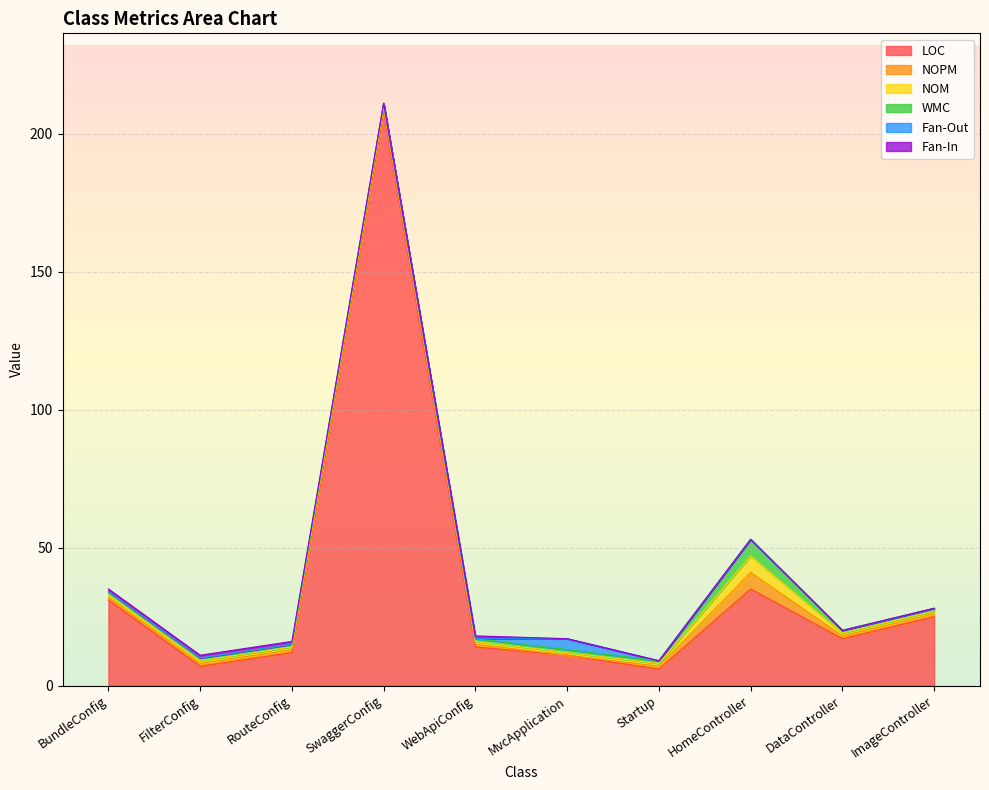

Reading left to right, list all the values displayed in this chart.

LOC: 31	7	12	208	14	11	6	35	17	25
NOPM: 1	1	1	1	1	0	1	6	1	1
NOM: 1	1	1	1	1	1	1	6	1	1
WMC: 1	1	1	1	1	1	1	6	1	1
Fan-Out: 0	0	0	0	0	4	0	0	0	0
Fan-In: 1	1	1	0	1	0	0	0	0	0